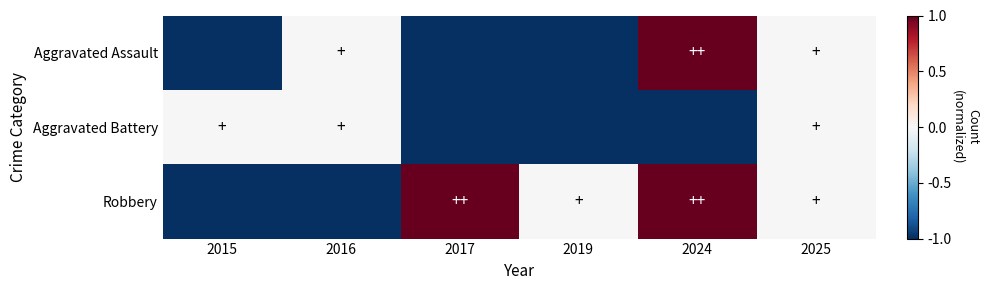

Which series has the widest spread of values?

Aggravated Assault